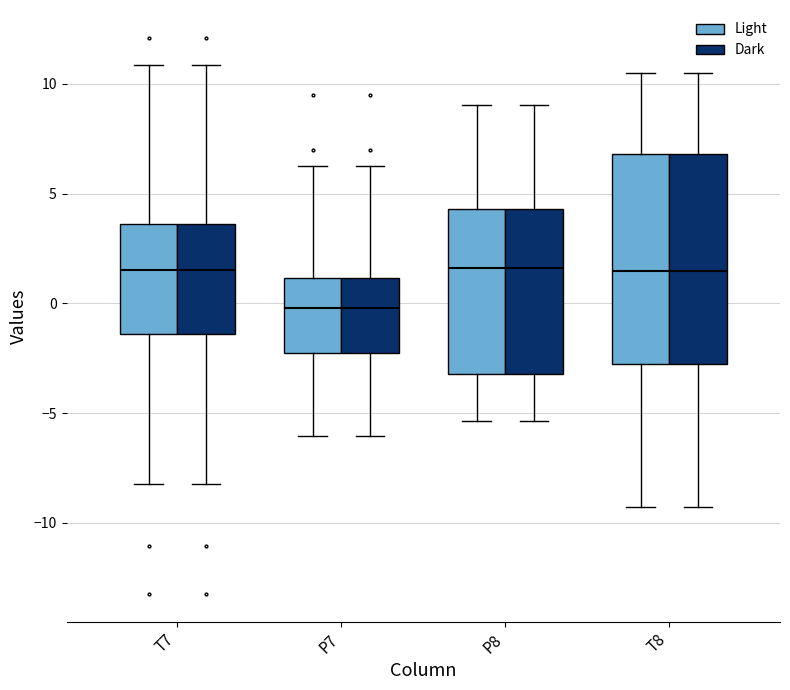

Reading left to right, read every box against the y-axis: the position of its median line, the range the box covers, and the ends of its whiskers. The values are not printed on the chart, so give them approximately, as read against the axis.

T7 (Light): median 1.5, box -1.5 to 3.5, whiskers -8.0 to 11.0
T7 (Dark): median 1.5, box -1.5 to 3.5, whiskers -8.0 to 11.0
P7 (Light): median 0.0, box -2.5 to 1.0, whiskers -6.0 to 6.5
P7 (Dark): median 0.0, box -2.5 to 1.0, whiskers -6.0 to 6.5
P8 (Light): median 1.5, box -3.0 to 4.5, whiskers -5.5 to 9.0
P8 (Dark): median 1.5, box -3.0 to 4.5, whiskers -5.5 to 9.0
T8 (Light): median 1.5, box -3.0 to 7.0, whiskers -9.5 to 10.5
T8 (Dark): median 1.5, box -3.0 to 7.0, whiskers -9.5 to 10.5